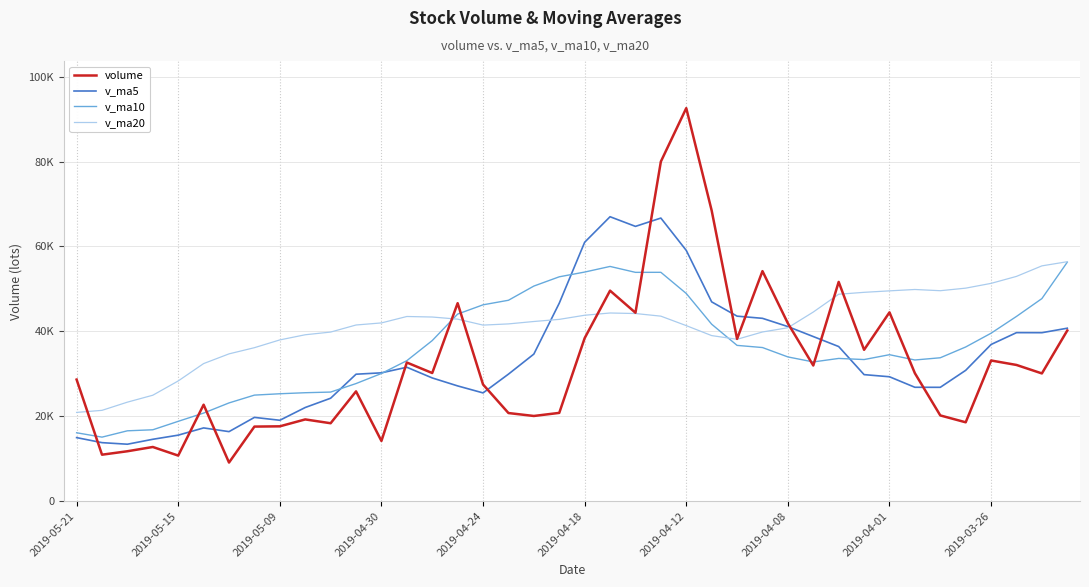

Is this an area chart (filled region under the line)?

No